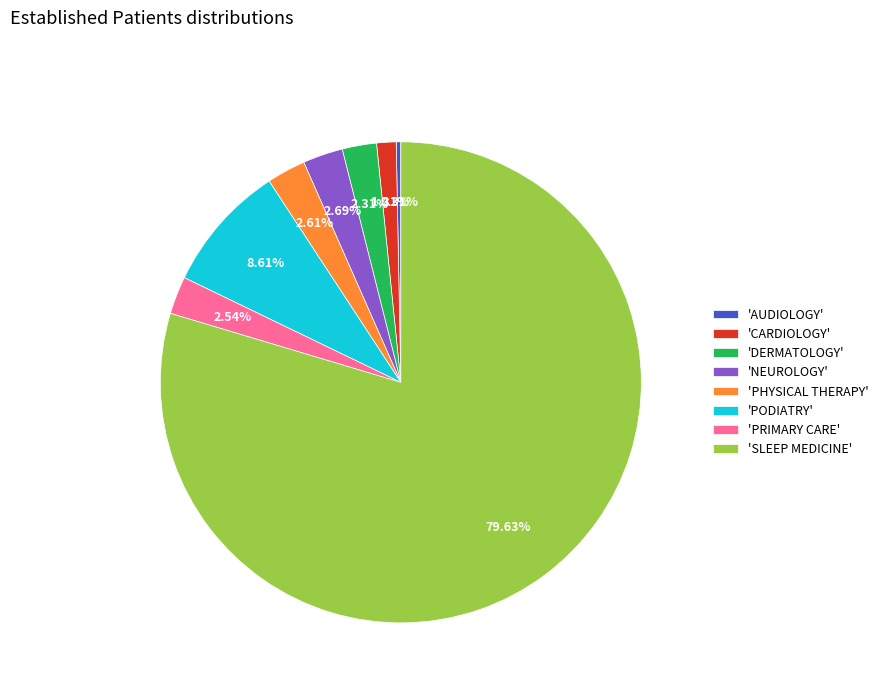

Which slice is the smallest?

'AUDIOLOGY'